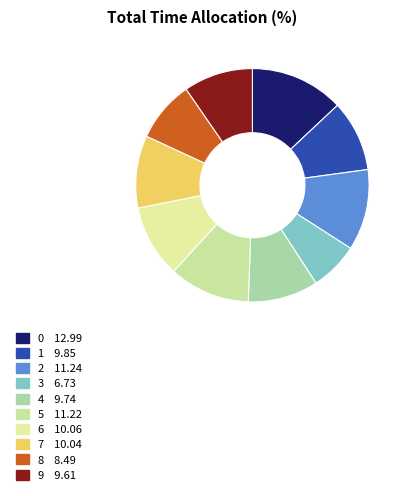

Is there any slice that represents more than half of the pie?

No